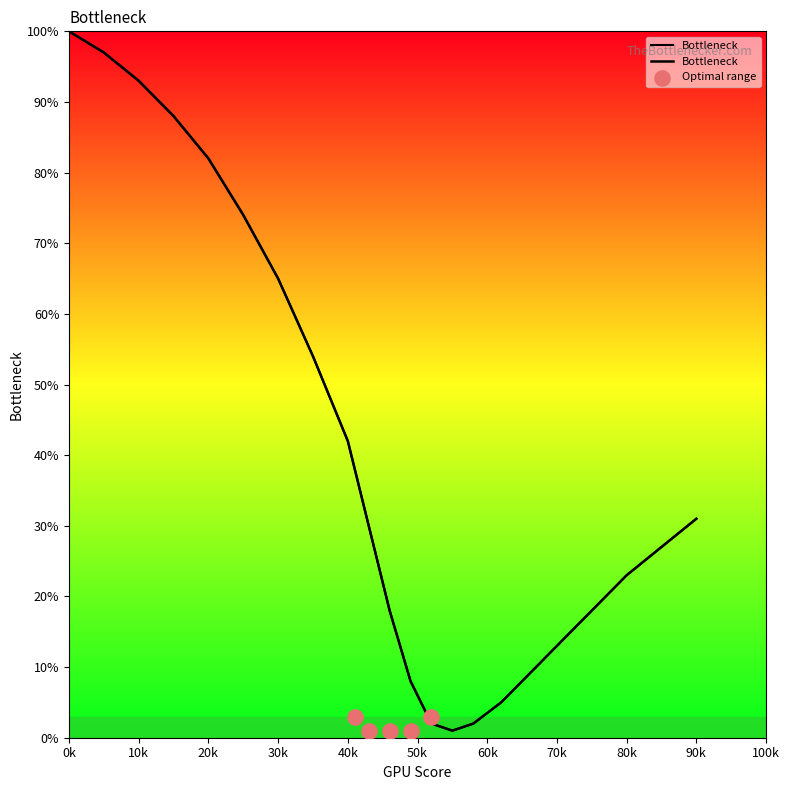

Which has a higher value, 25 or 35?

25